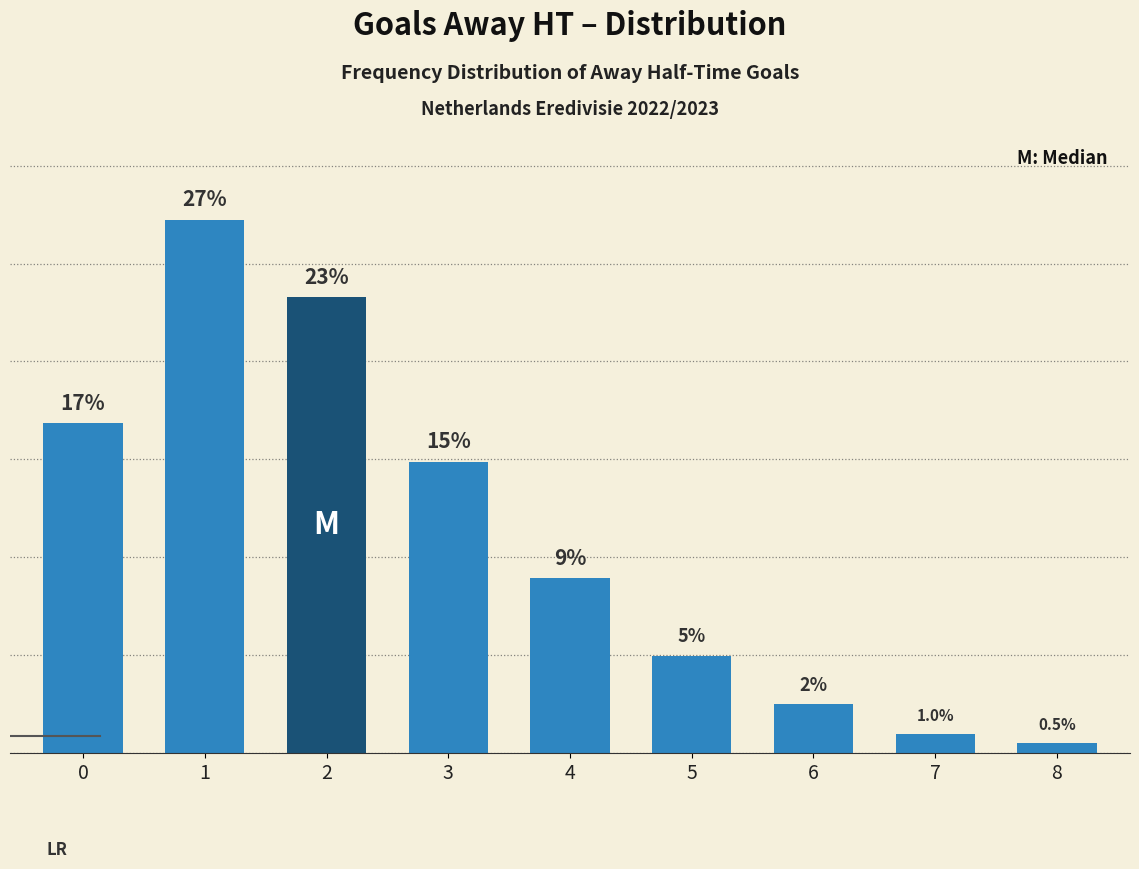

Reading left to right, list all the values displayed in this chart.

0=16.8	1=27.2	2=23.3	3=14.9	4=8.9	5=5.0	6=2.5	7=1.0	8=0.5